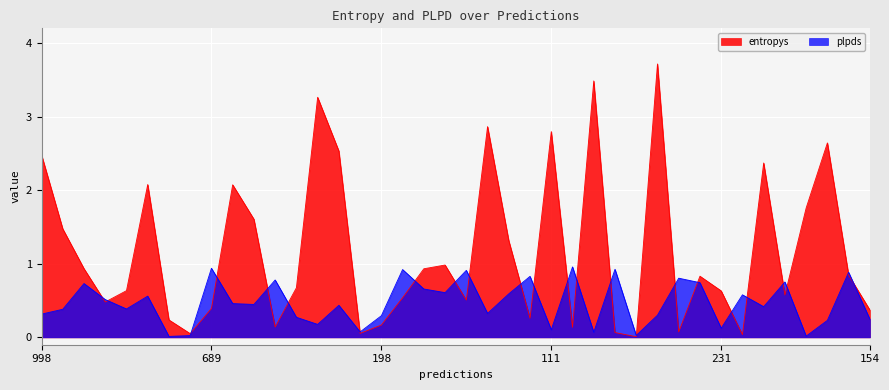

What is the difference between the highest and lowest values at 111?

2.7